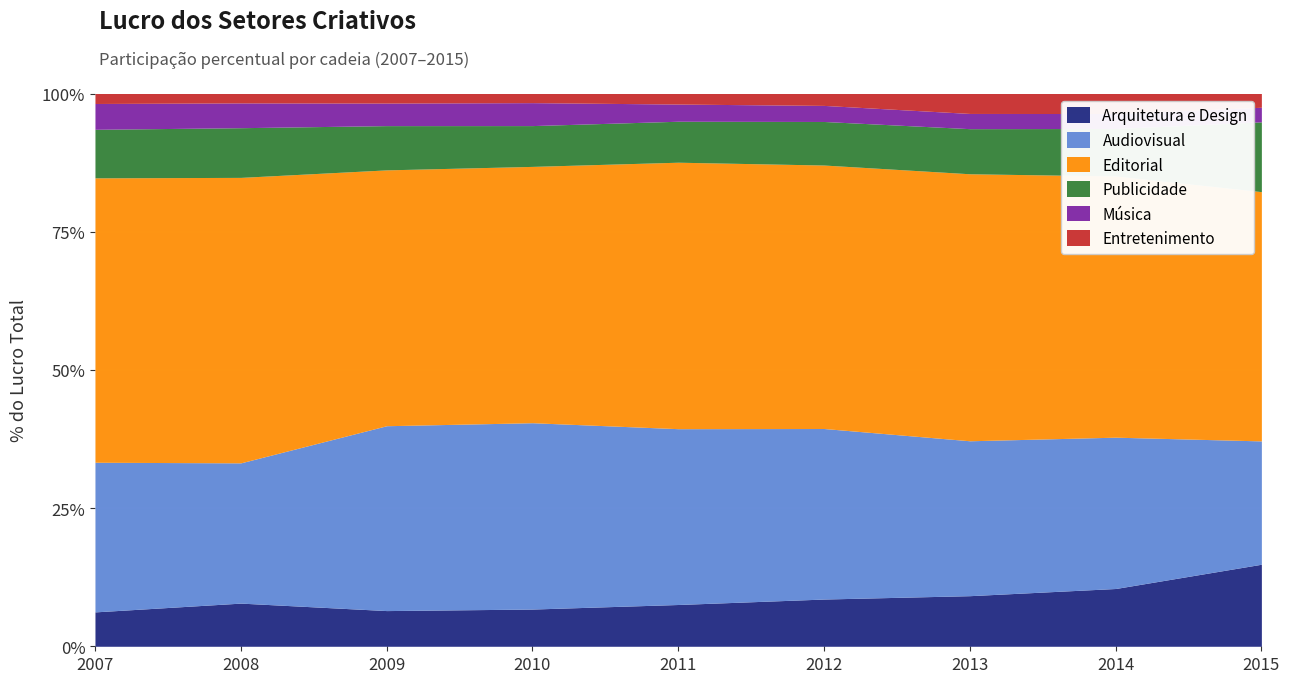

Where is the first local minimum for Música?

2009